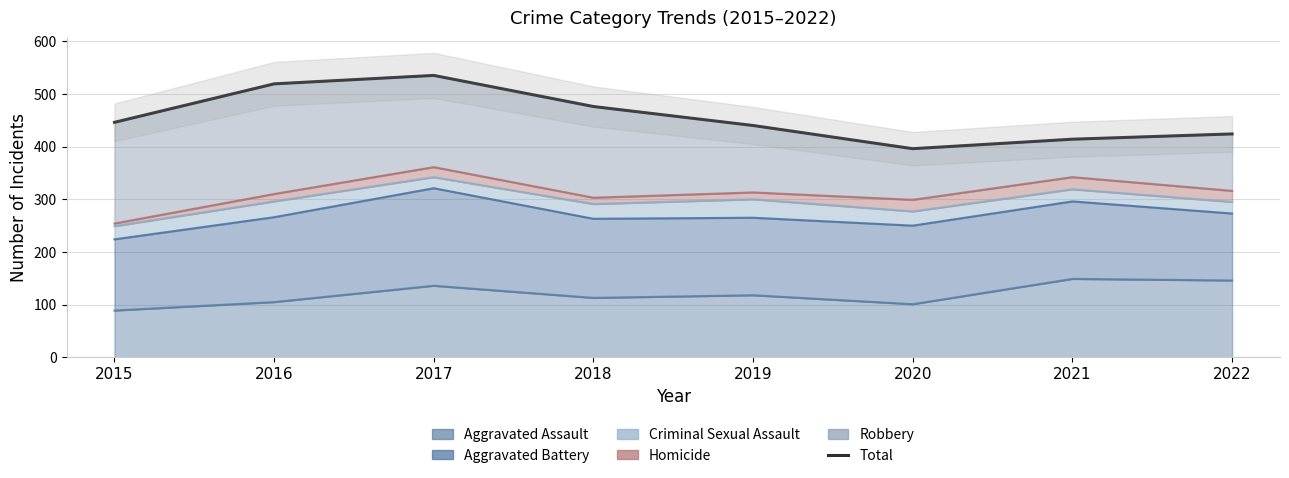

How many series are shown in this chart?

1